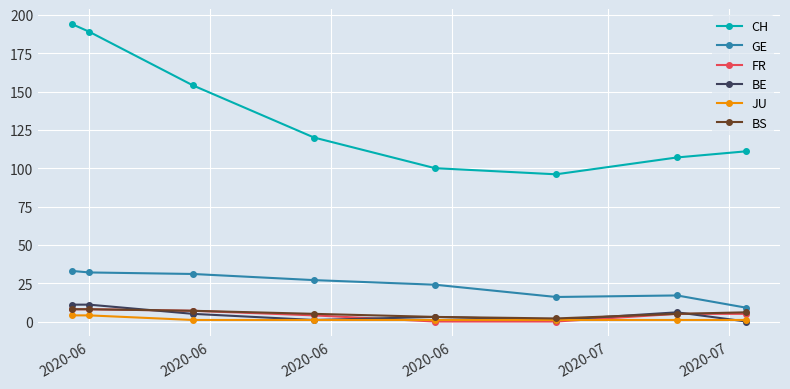

How many lines are shown in the chart?

6